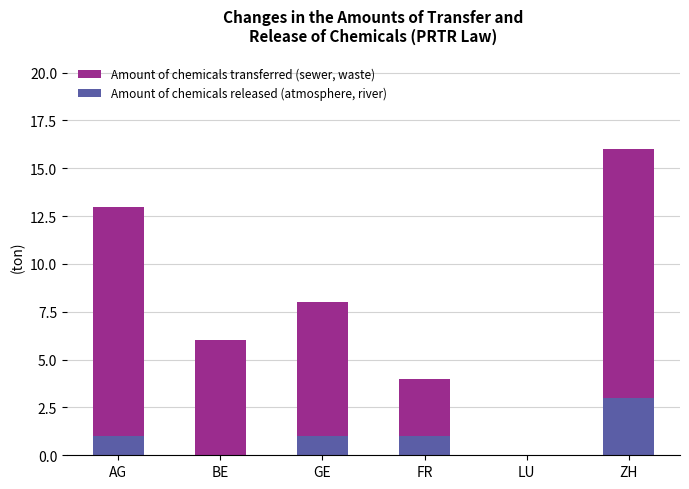

Are the bars grouped side by side (vs. stacked)?

No